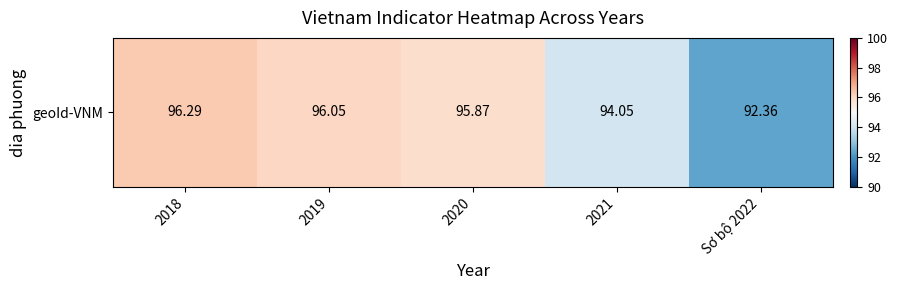

What is the difference between the maximum and second lowest values?

2.2